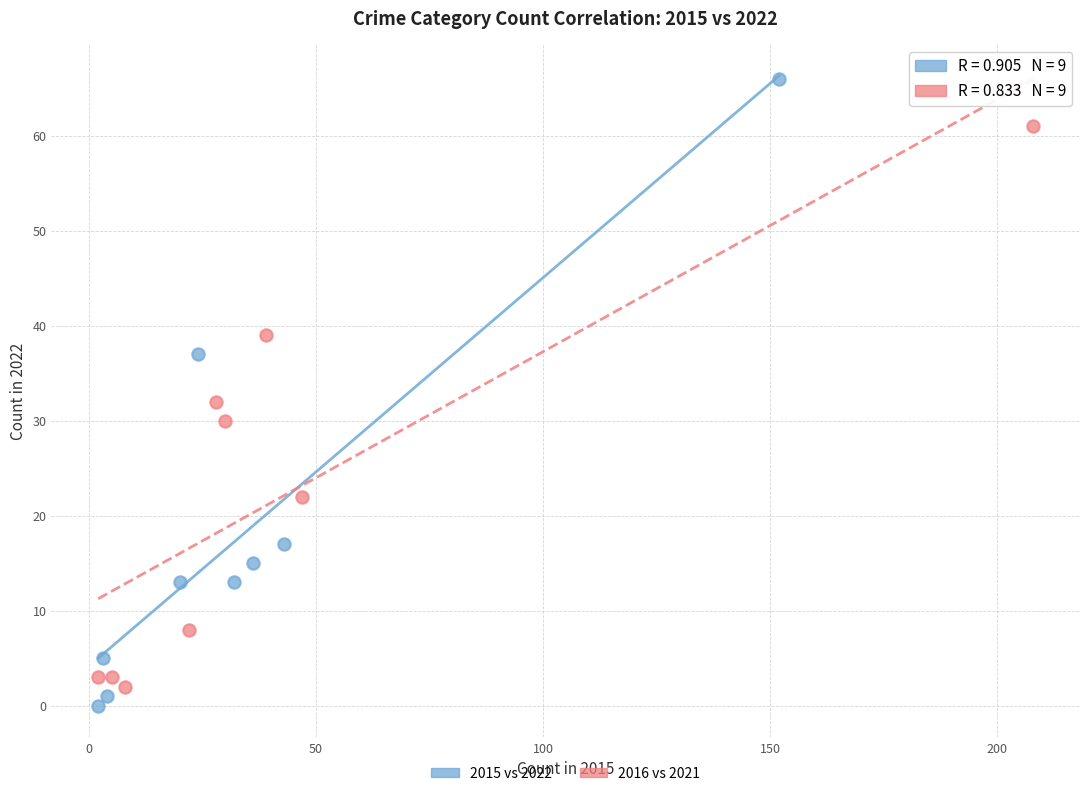

Which series has the largest Y range (max minus min)?

2015 vs 2022